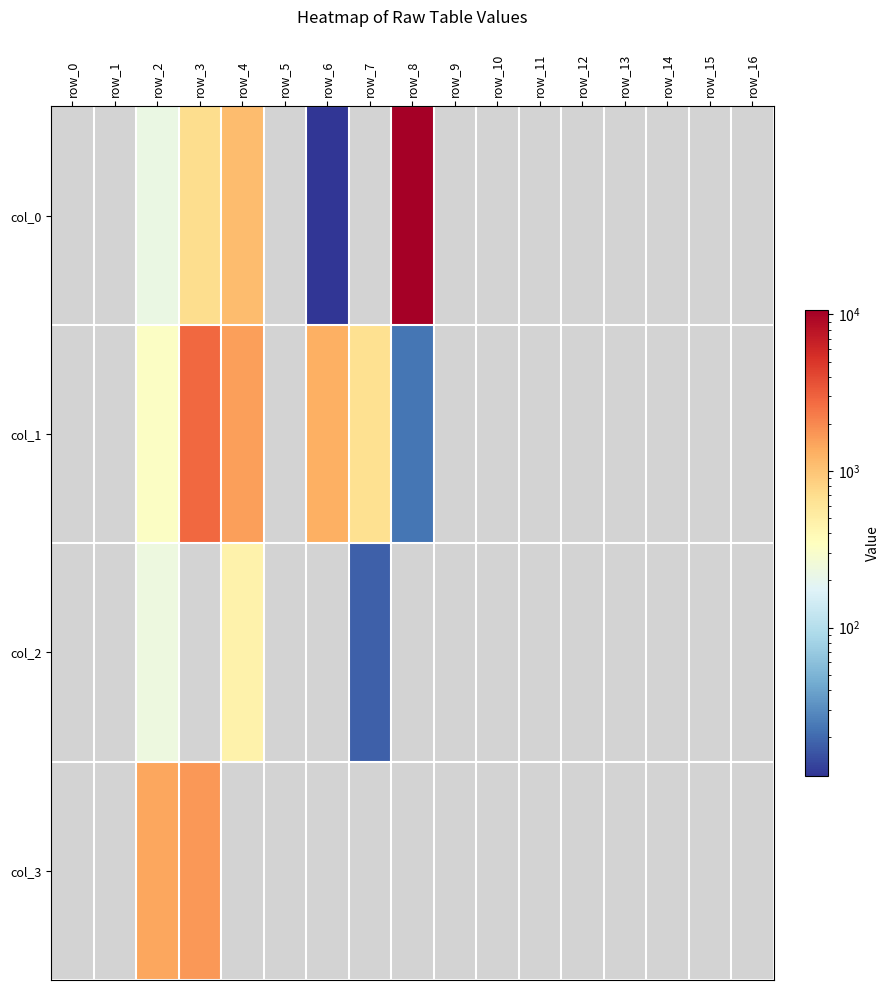

What is the maximum value for col_1?

2816.4